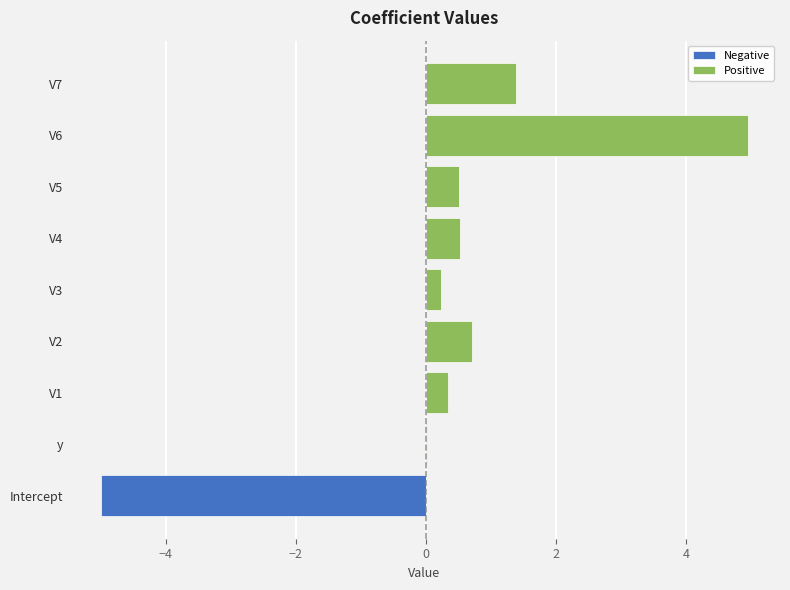

What is the sum of all Negative values?

-5.0